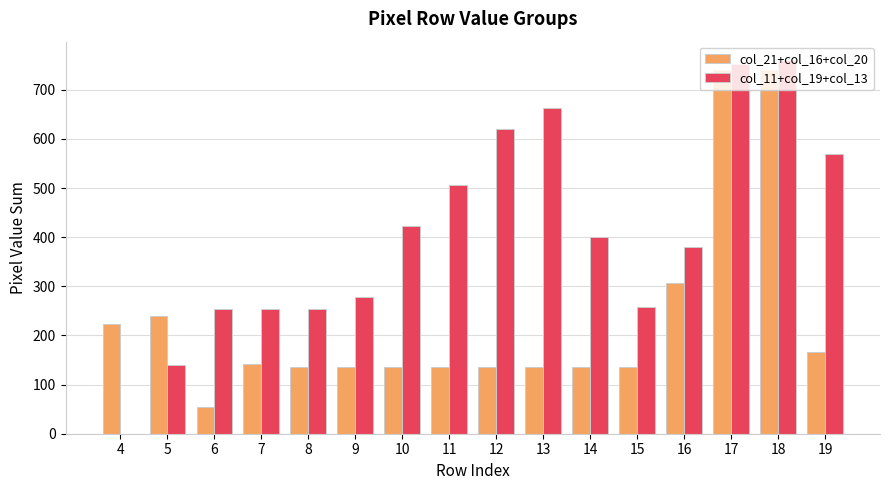

How many groups of bars are there?

16